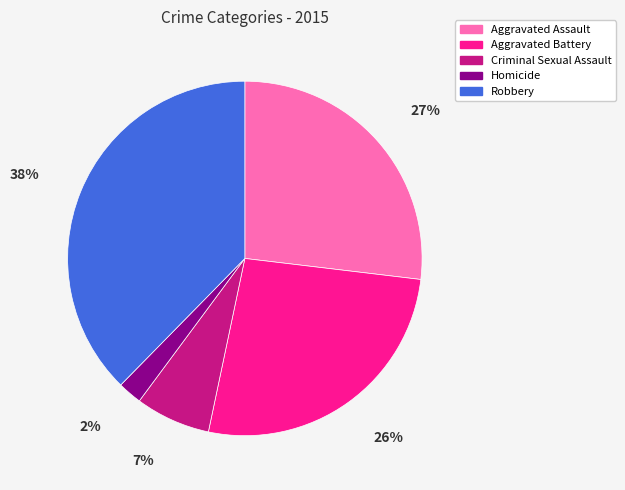

To the nearest percent, what is the combined percentage of Homicide and Aggravated Assault?

29%